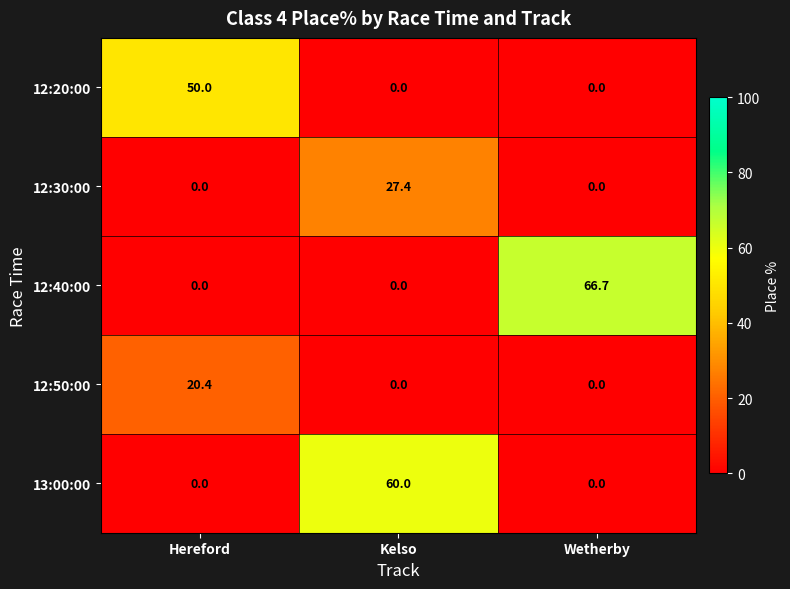

What is the spread (max minus min) of values at Wetherby?

66.7